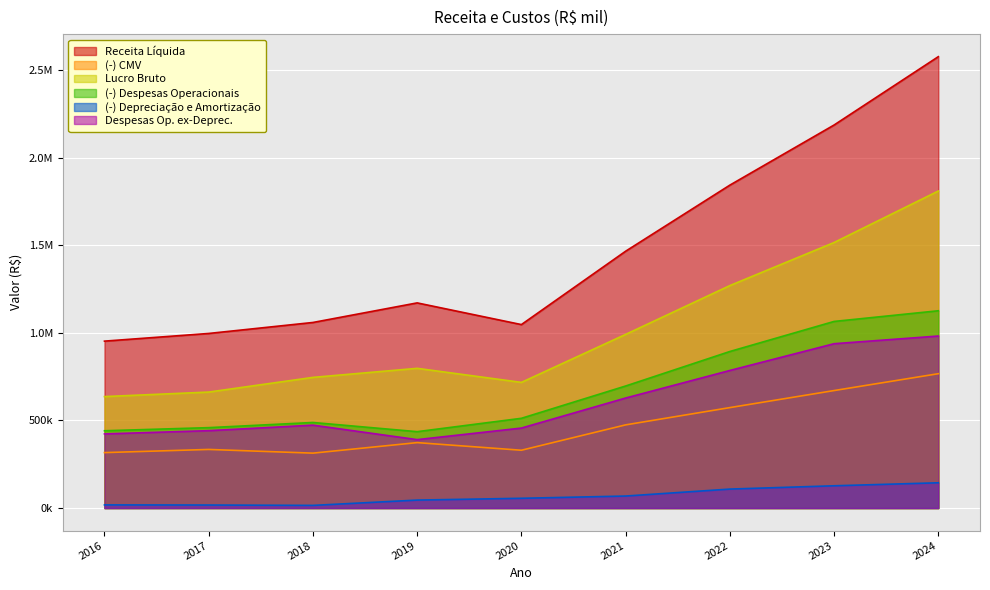

Is the value of Lucro Bruto at 2018 greater than the value of Despesas Op. ex-Deprec. at 2020?

Yes